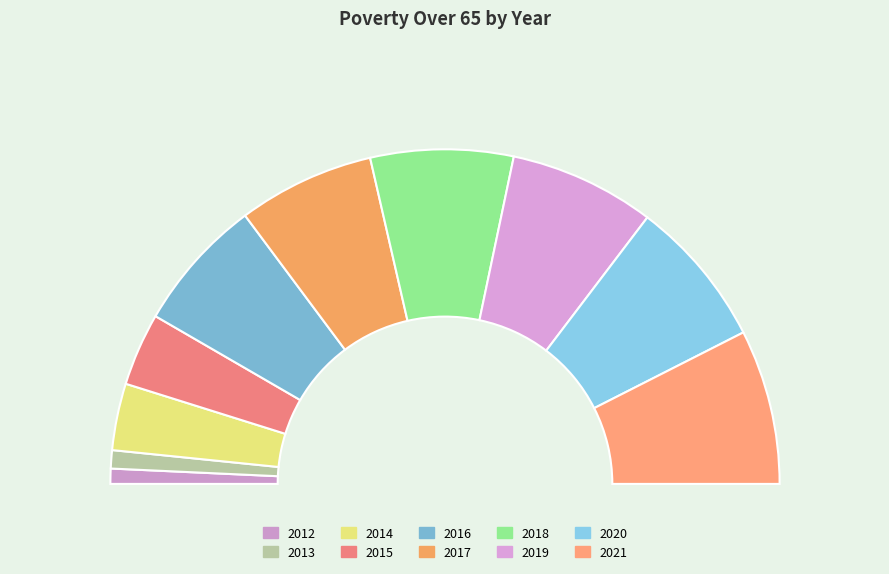

Combined, what portion of the pie is 2015 and 2020?

21.4%